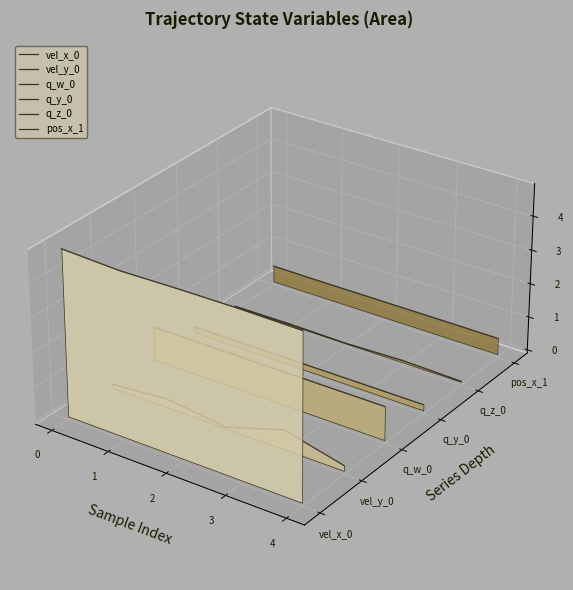

What is the sum of all vel_y_0 values?

-0.2